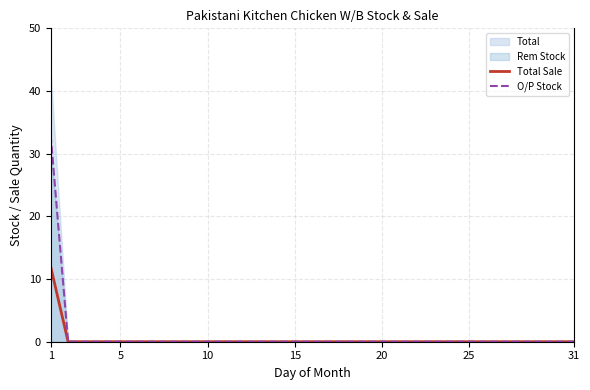

What is the difference between the maximum and second lowest values in the O/P Stock series?

33